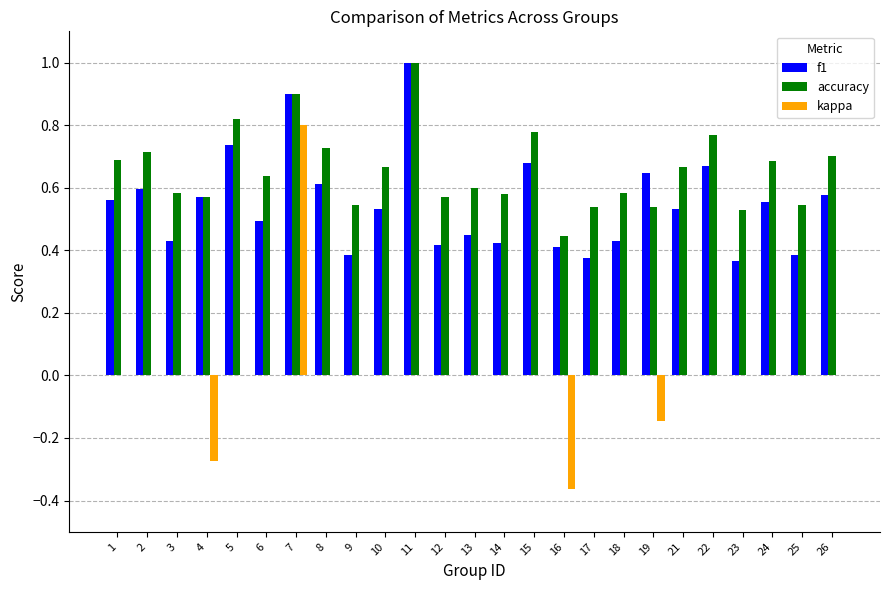

What is the sum of the accuracy values at 22 and 3?

1.4